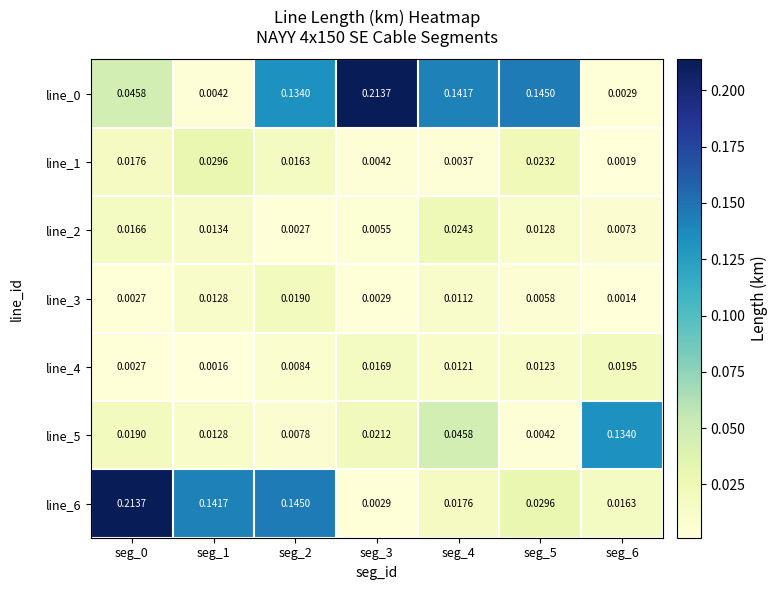

Is the value of line_5 at seg_4 greater than the value of line_4 at seg_1?

Yes